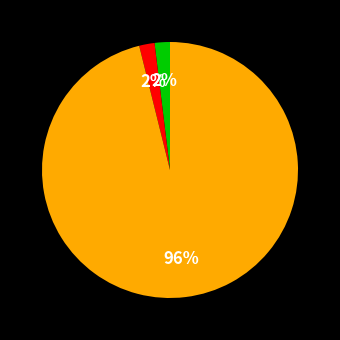

To the nearest percent, what is the average slice percentage?

33%